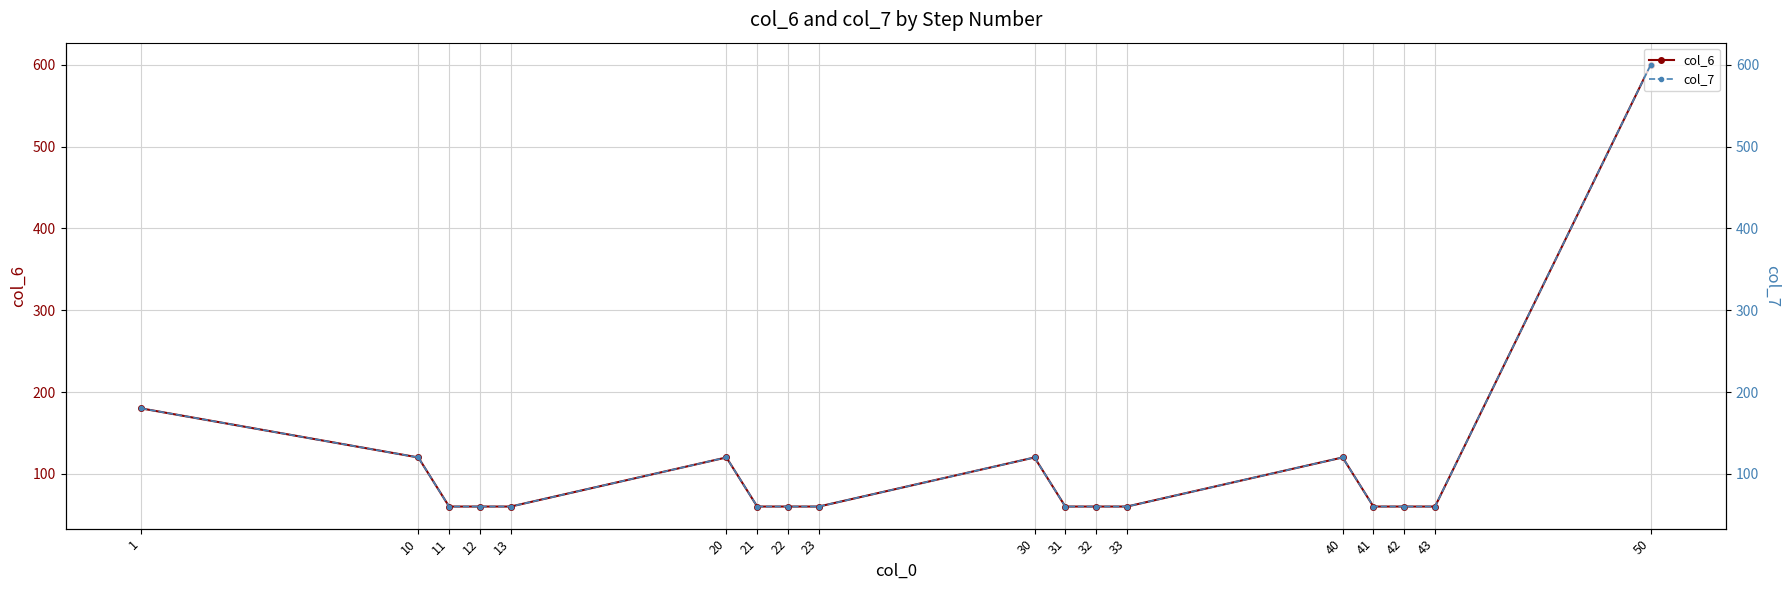

Reading left to right, transcribe all the data shown in this chart.

col_6: 1=180	10=120	11=60	12=60	13=60	20=120	21=60	22=60	23=60	30=120	31=60	32=60	33=60	40=120	41=60	42=60	43=60	50=600
col_7: 1=180	10=120	11=60	12=60	13=60	20=120	21=60	22=60	23=60	30=120	31=60	32=60	33=60	40=120	41=60	42=60	43=60	50=600